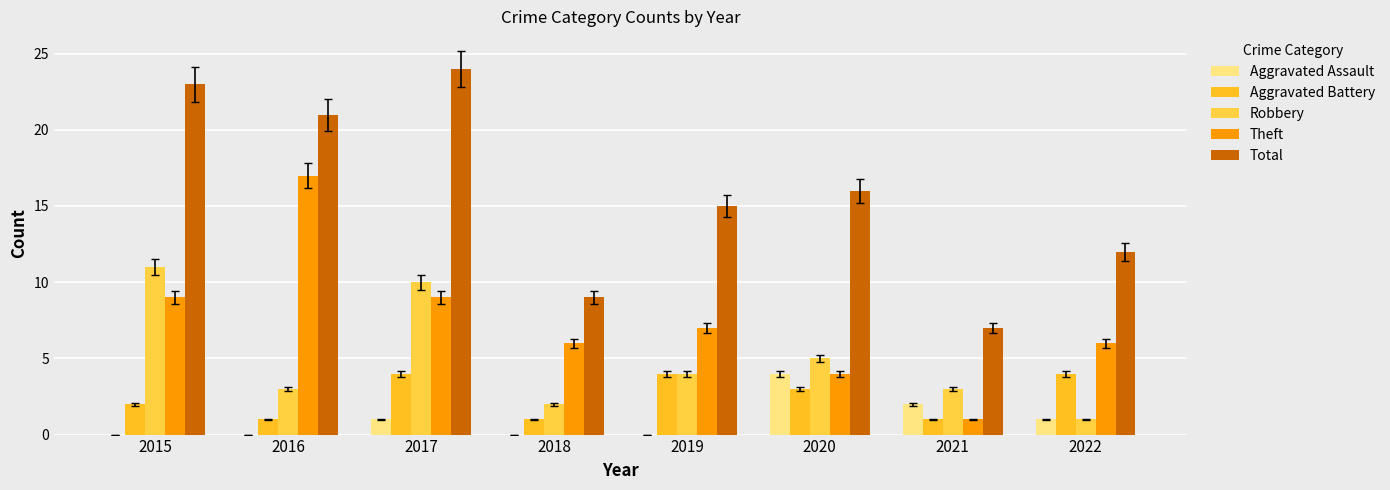

Count the Robbery values in the range 3 to 10.

5